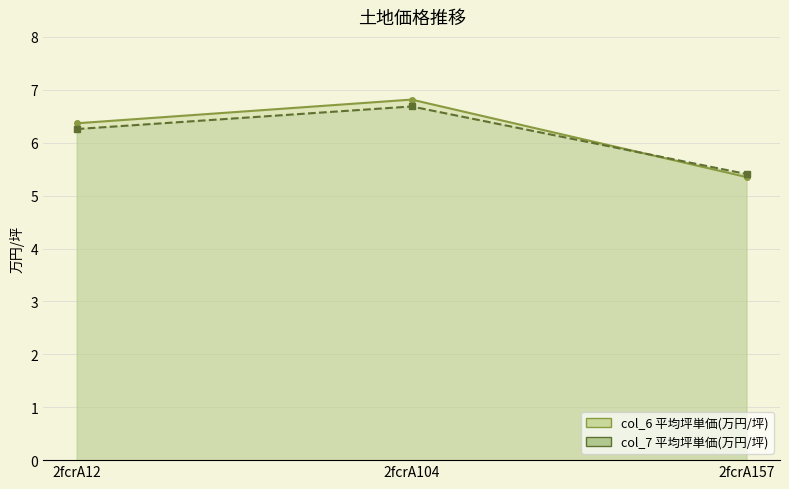

Where does the col_6 平均坪単価(万円/坪) series first go above 6?

2fcrA12